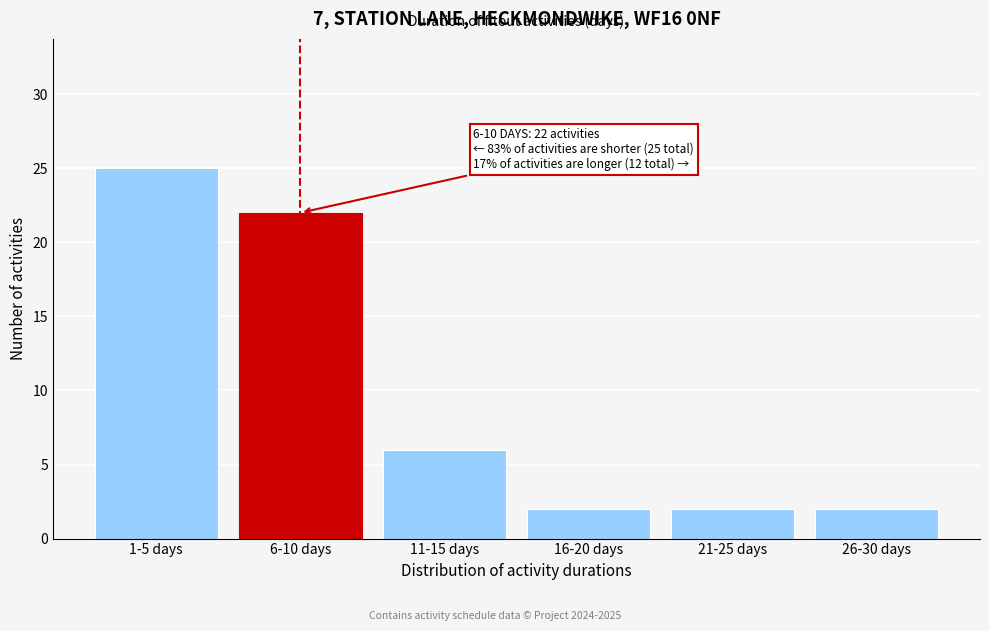

Reading left to right, extract all data points from this chart.

25	22	6	2	2	2